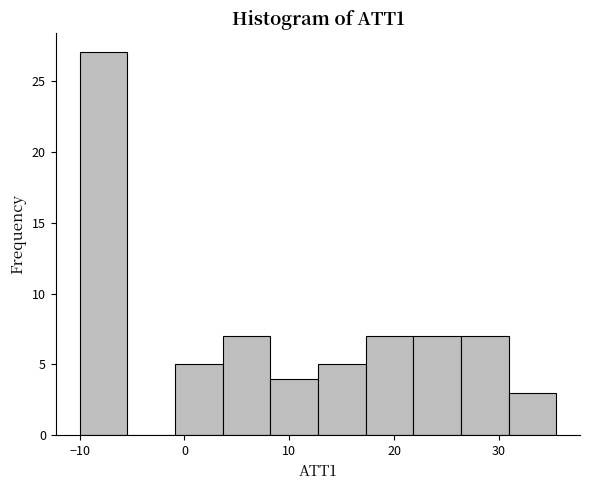

Which range on the x-axis has the tallest bar?

-10 to -5